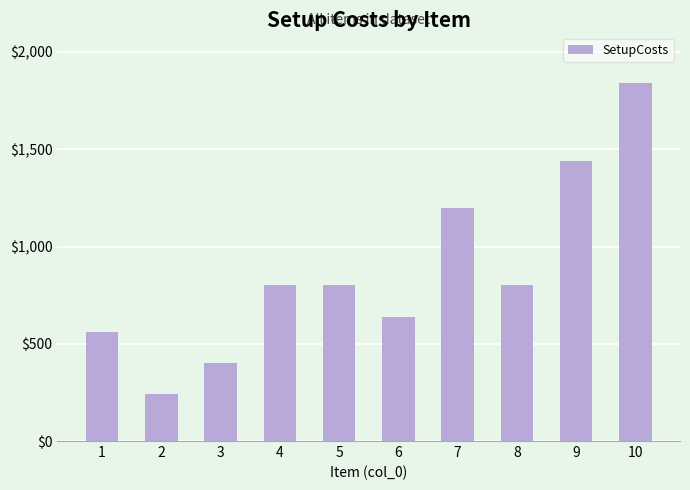

Reading left to right, transcribe all the data shown in this chart.

560	240	400	800	800	640	1200	800	1440	1840